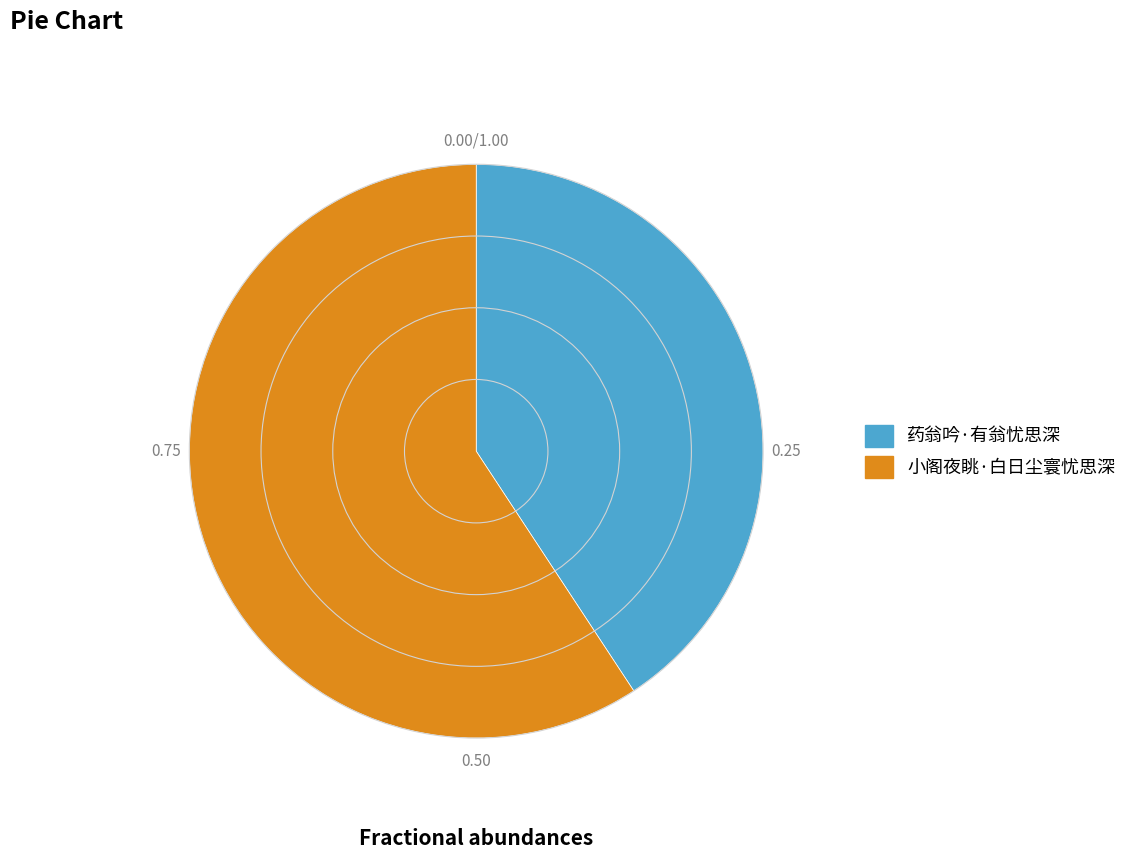

Which has a higher value, 药翁吟·有翁忧思深 or 小阁夜眺·白日尘寰忧思深?

小阁夜眺·白日尘寰忧思深